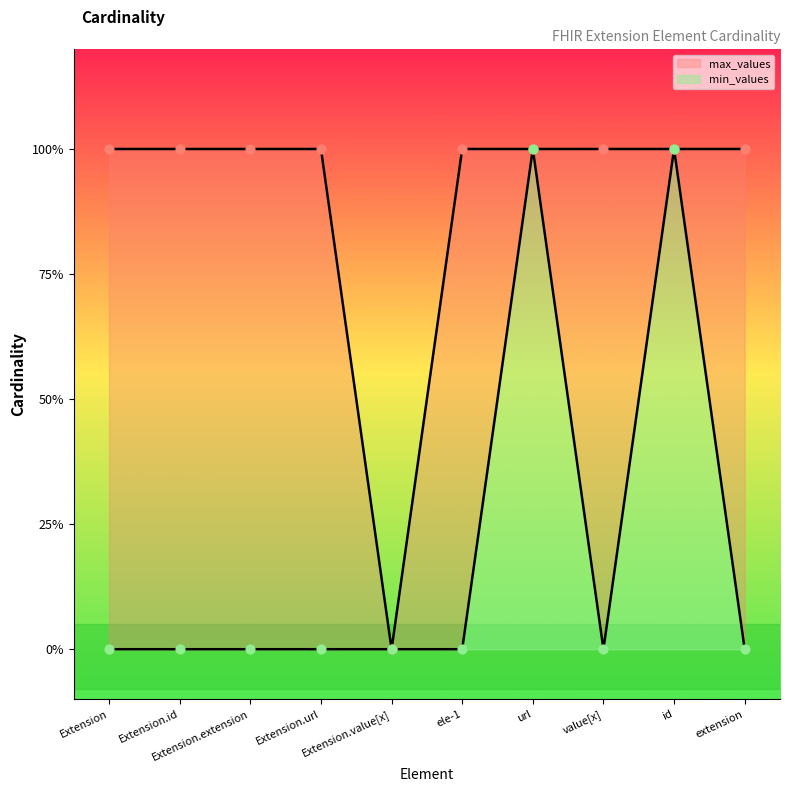

At which category is the sum across all series the highest?

url